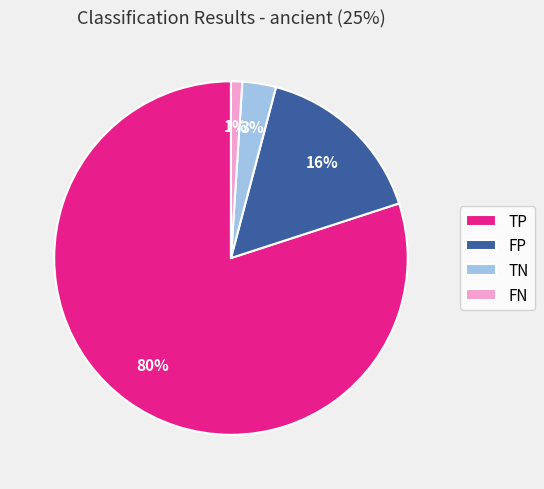

Is it true that FN is 1% of the pie?

True